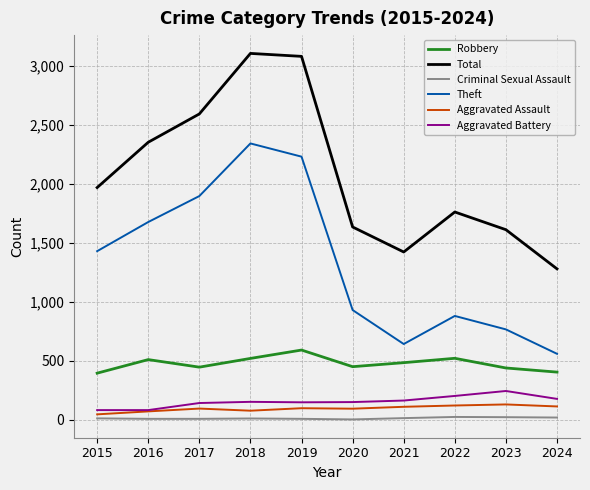

True or false: Criminal Sexual Assault and Theft cross at least once.

False